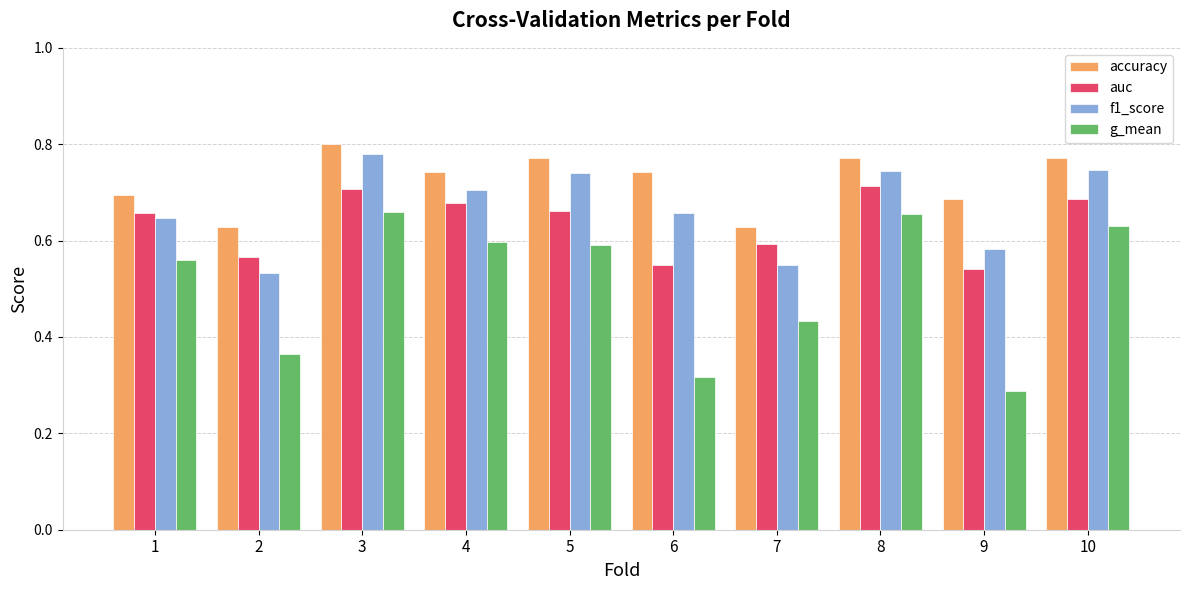

Which category has the lowest value across all series?

9